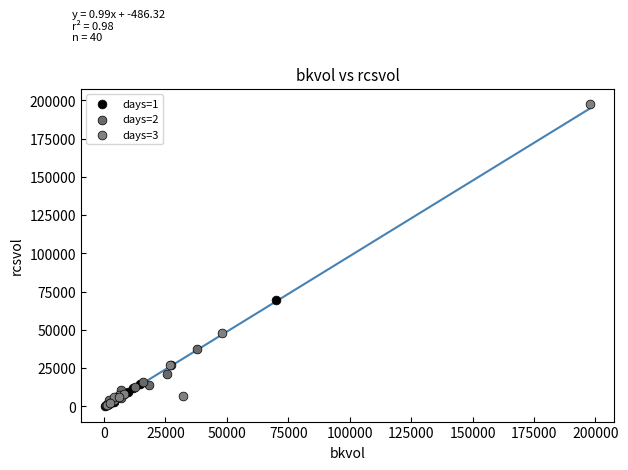

Which series reaches the maximum Y coordinate?

days=3